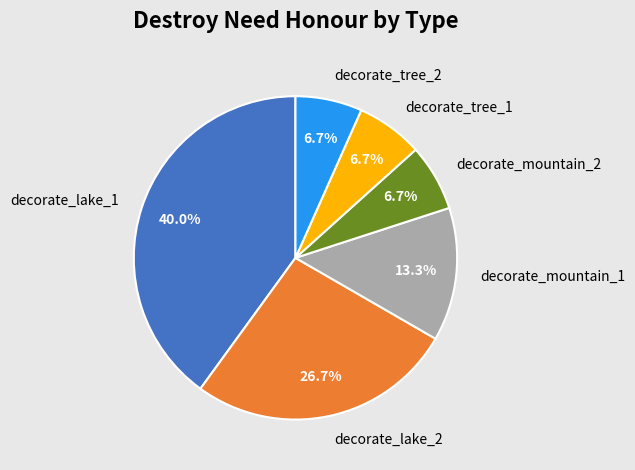

To the nearest percent, what percentage of the pie is decorate_mountain_1?

13%